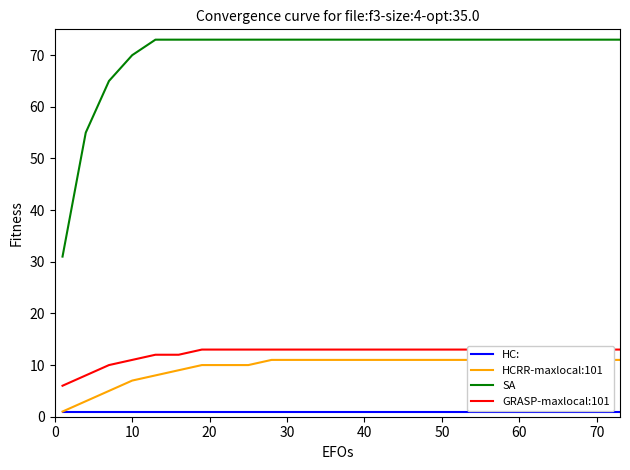

Rank the series by their maximum value, from lowest to highest.

HC:, HCRR-maxlocal:101, GRASP-maxlocal:101, SA